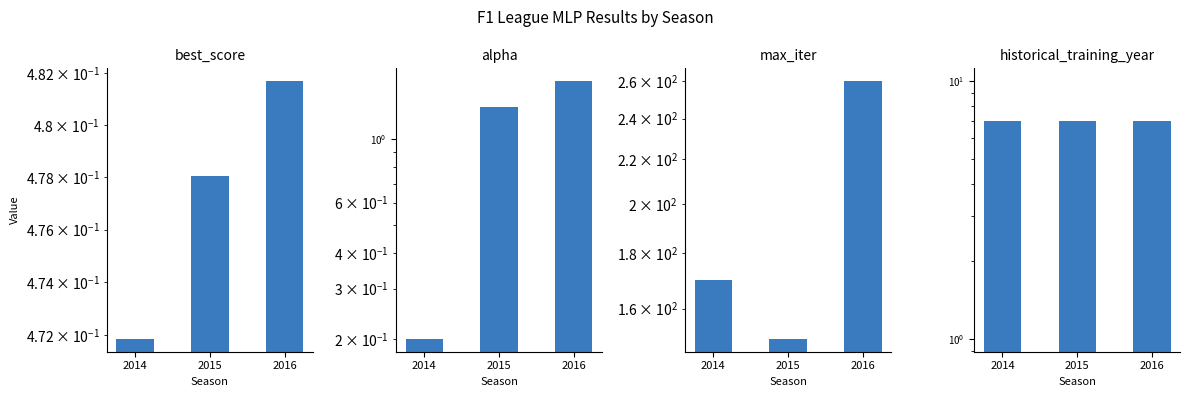

List the labels in order of alpha value, smallest first.

2014, 2015, 2016